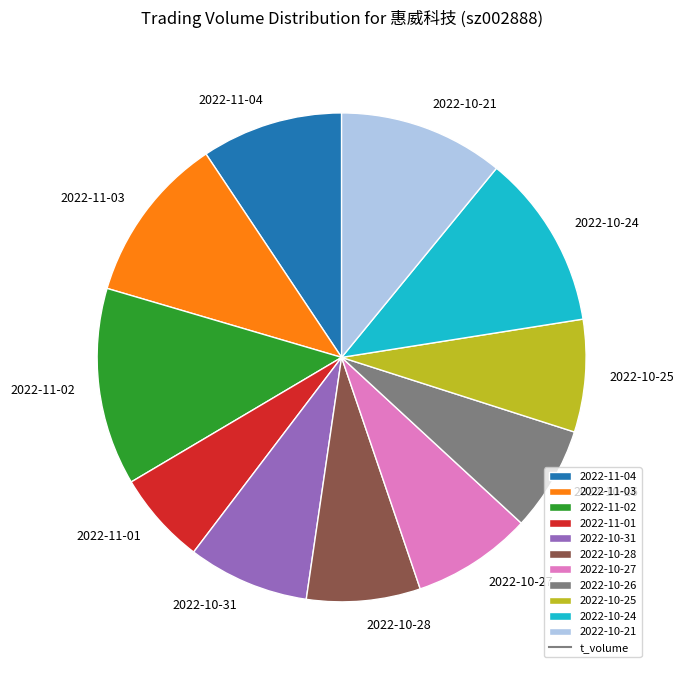

Is 2022-10-25 the majority of the pie?

No